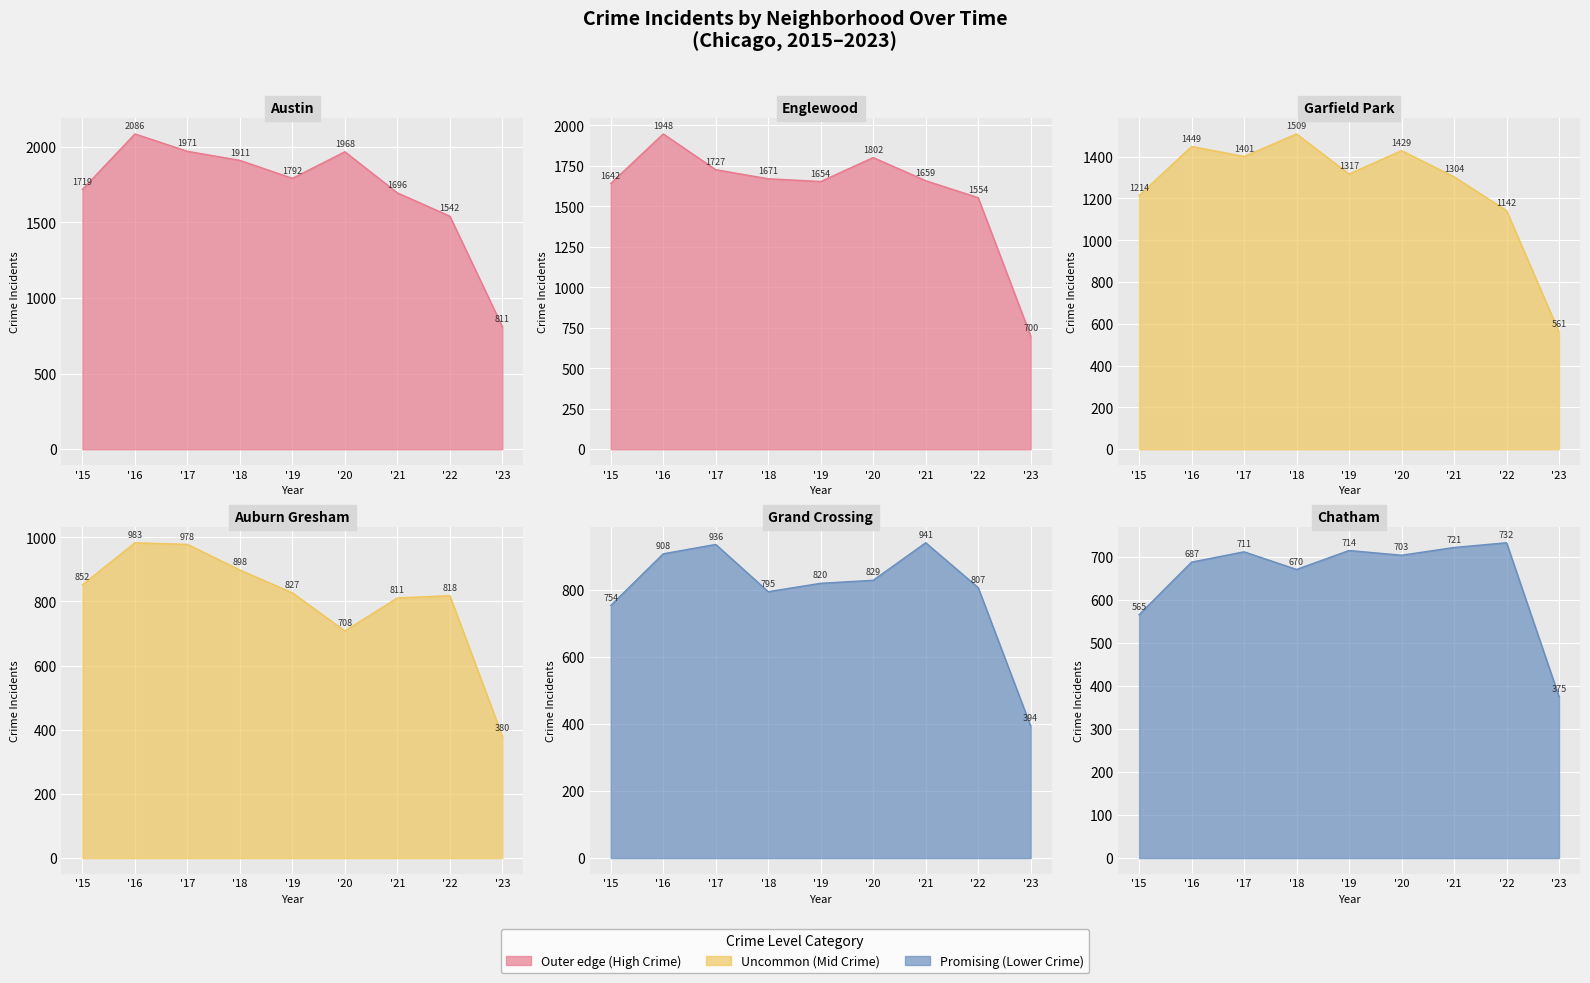

Is it true that Chatham equals 687 at '16?

True